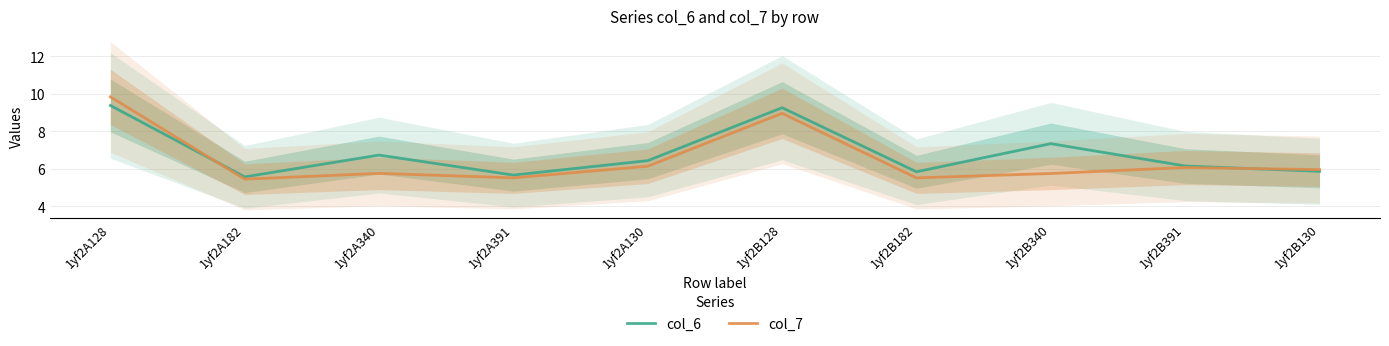

What is the minimum value for col_7?

5.4